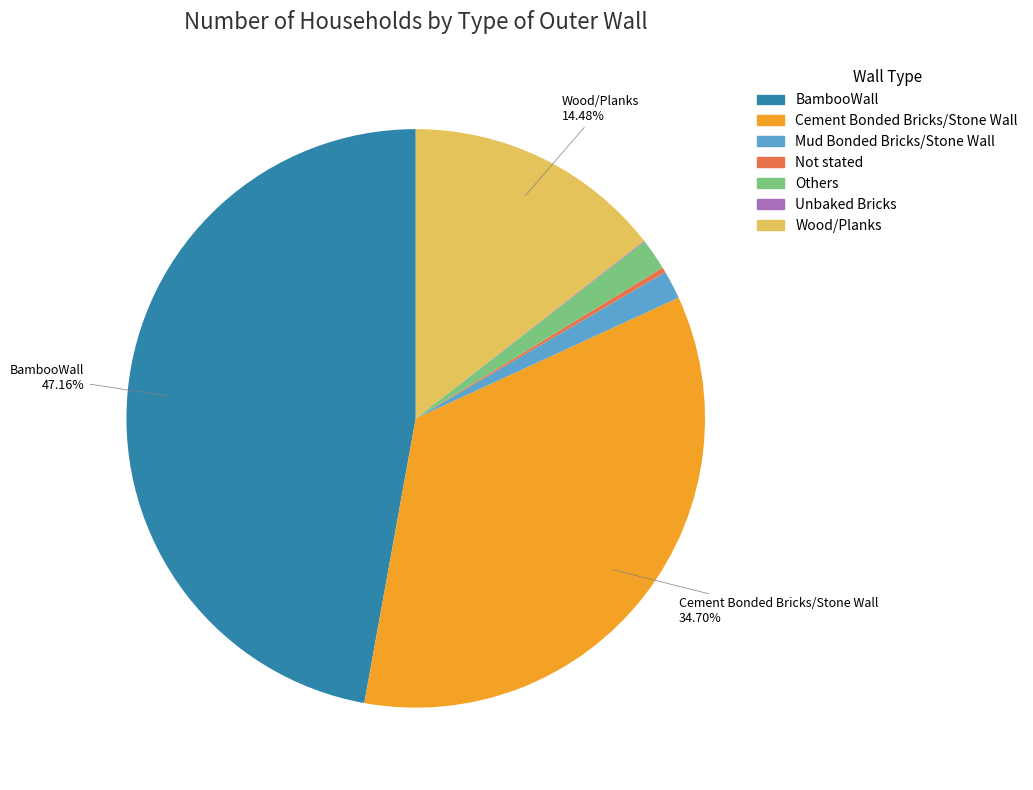

Is there a majority slice in this chart?

No